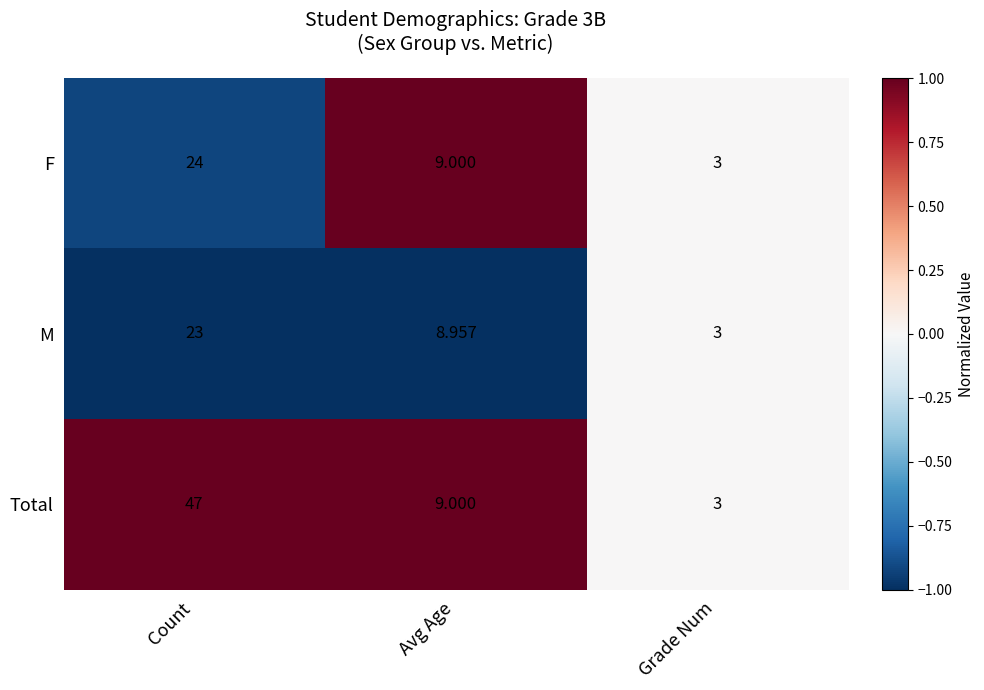

List the labels in order of F value, smallest first.

Grade Num, Avg Age, Count